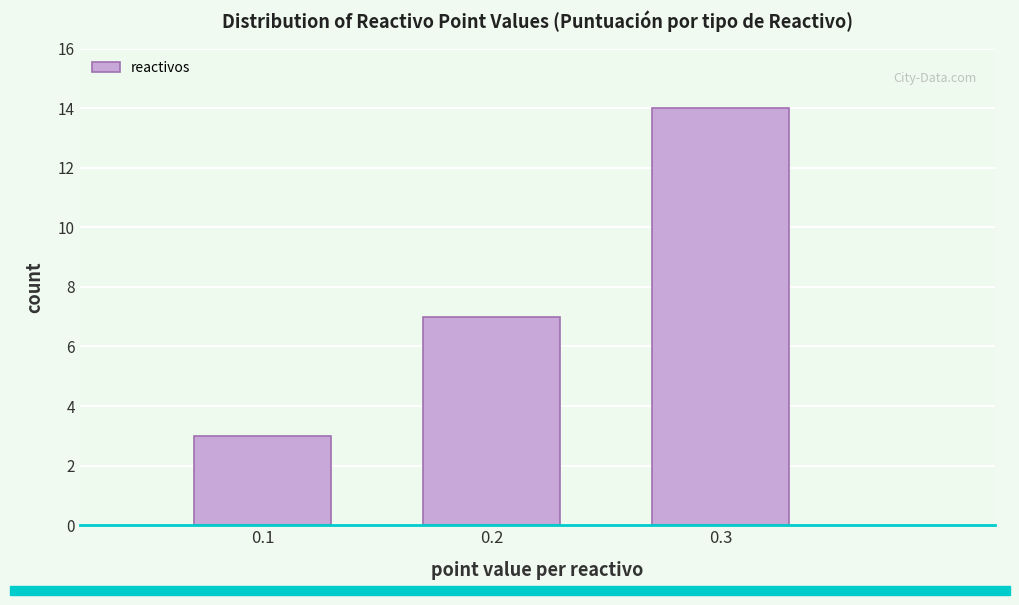

Reading left to right, transcribe this chart: for each bar, give the range it covers on the x-axis and its height. The values are not printed on the chart, so give them approximately, as read against the axis.

0.05 to 0.15: 3
0.15 to 0.25: 7
0.25 to 0.35: 14